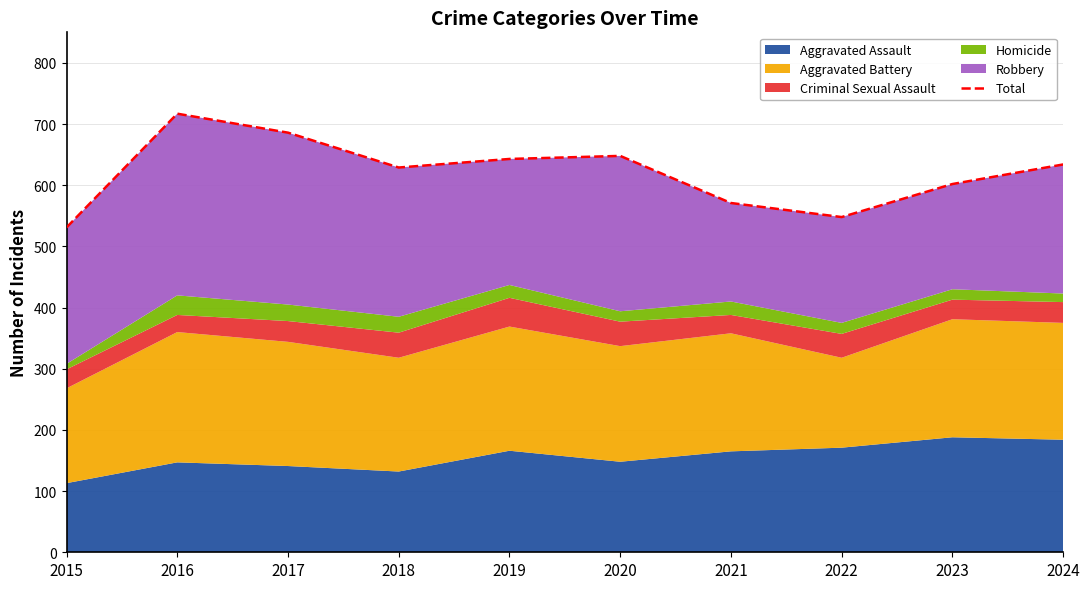

What is the sum of the values at 2022 and 2015?

1079